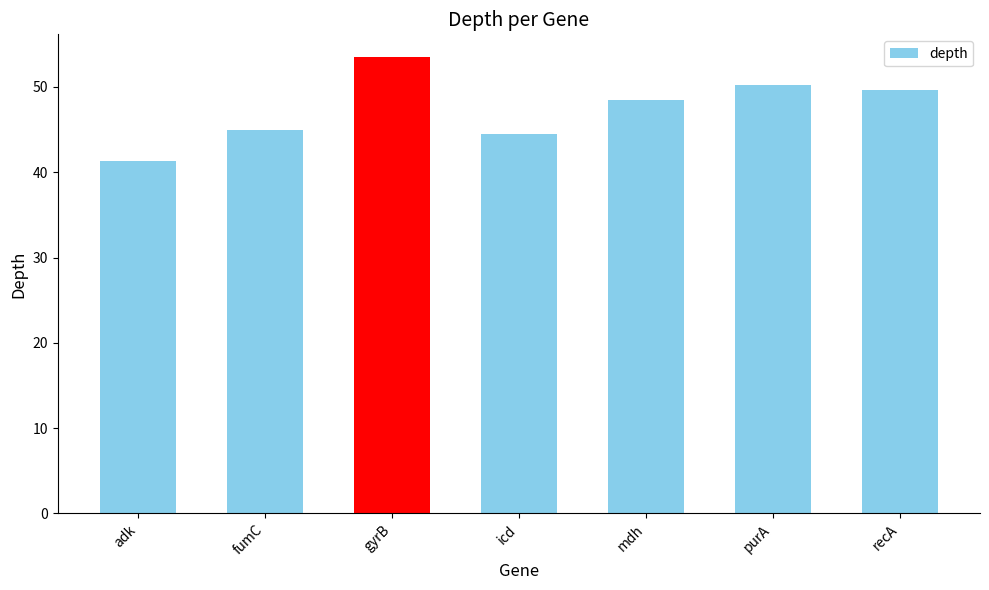

What is the difference between the maximum and minimum values?

12.2